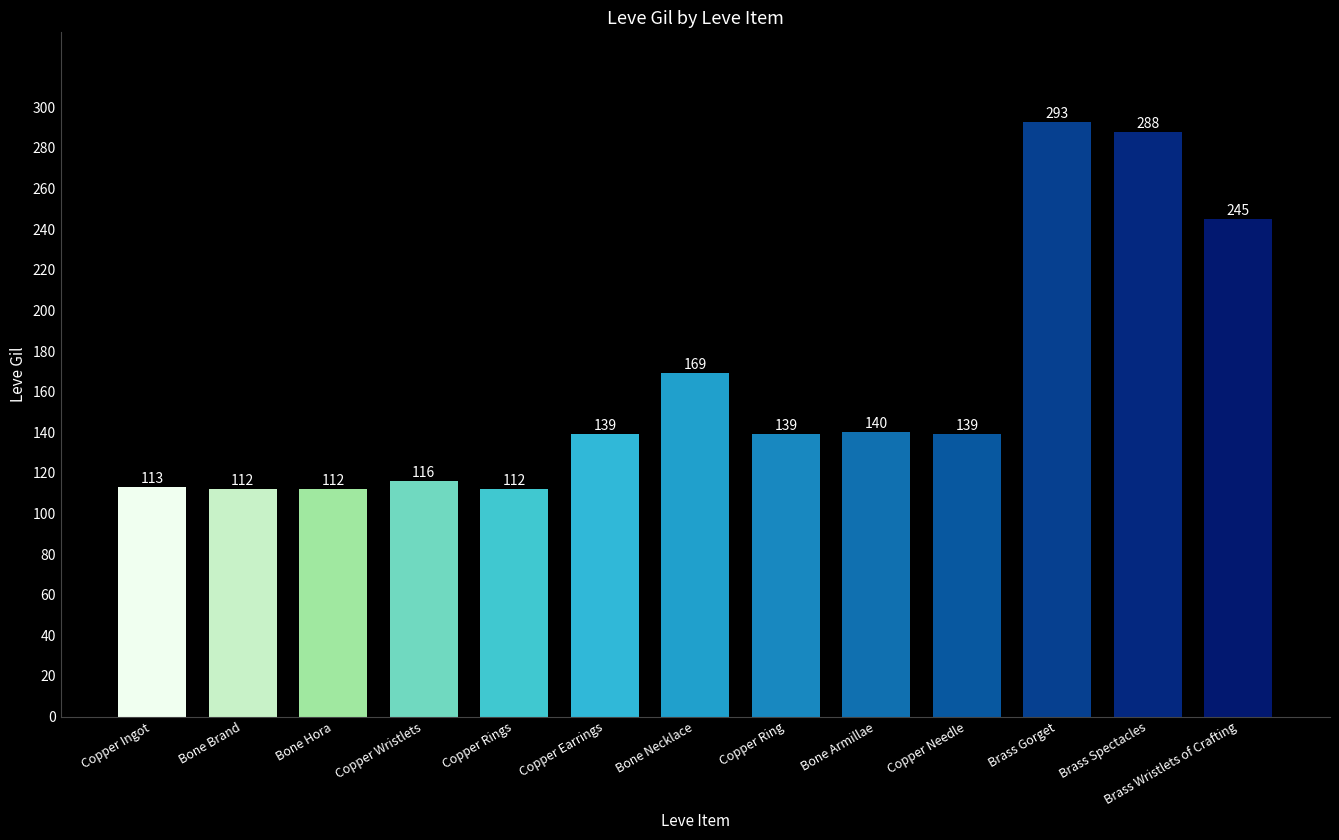

What is the label of the 6th bar from the right?

Copper Ring